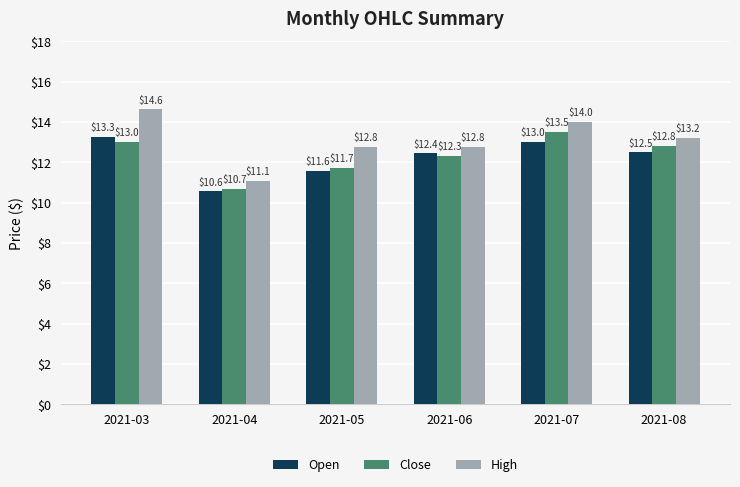

What are all the series names shown in the legend?

Open, Close, High